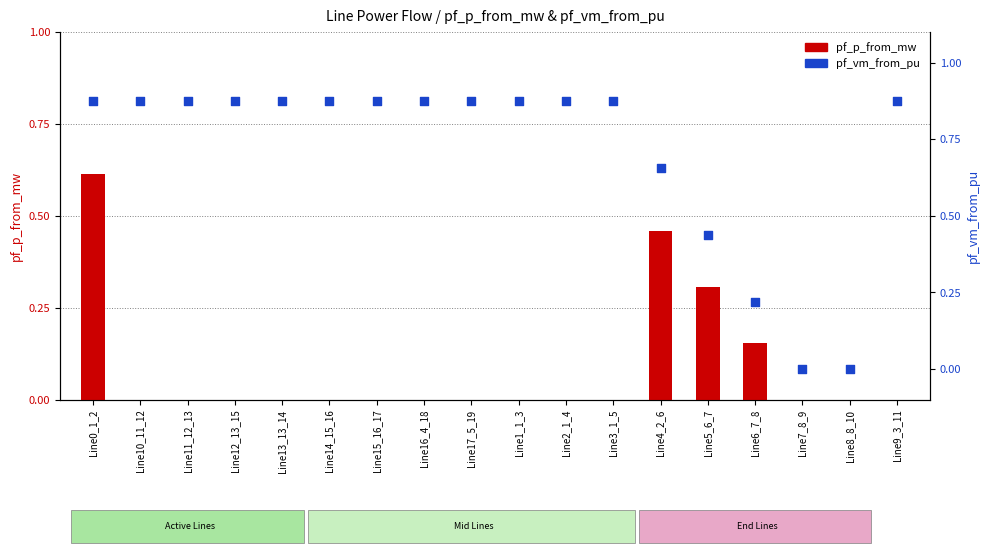

Which series has the largest Y range (max minus min)?

pf_vm_from_pu